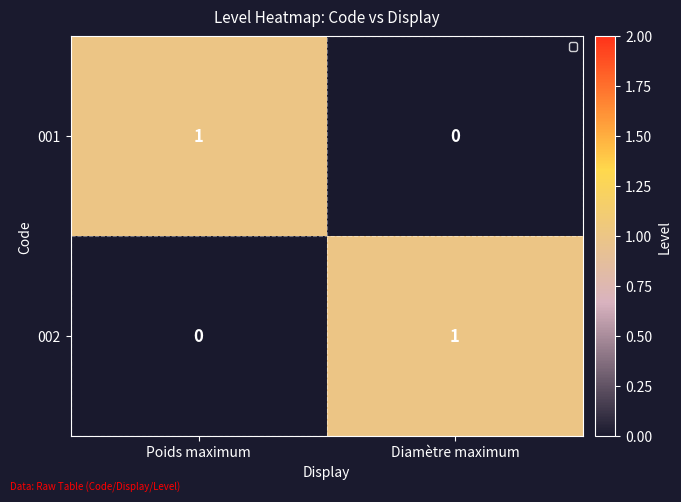

At which label is 001 closest to 0?

Diamètre maximum